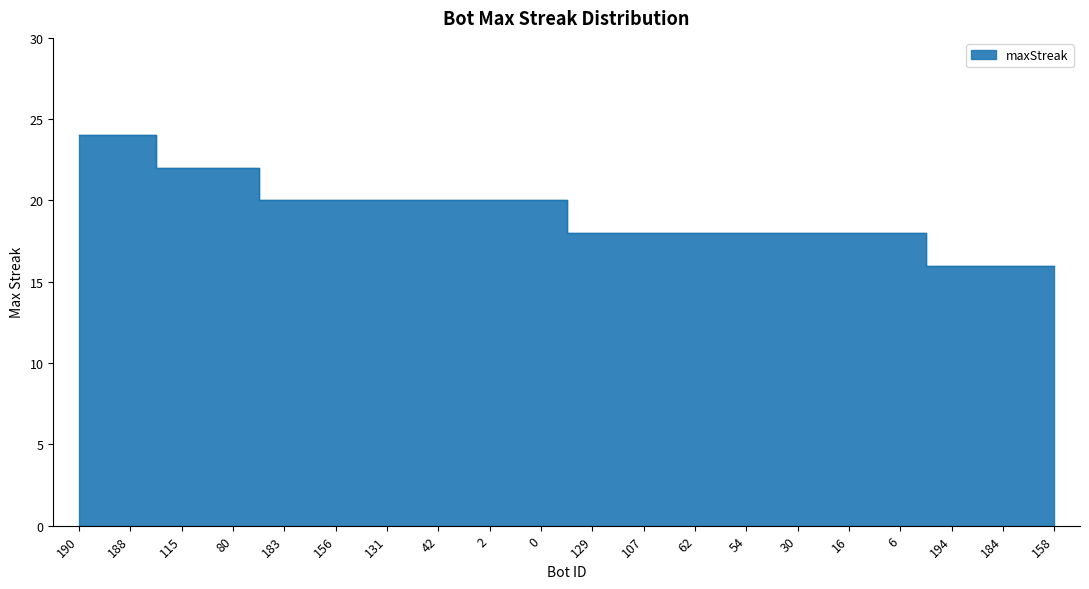

What is the sum of the values at 194 and 184?

32